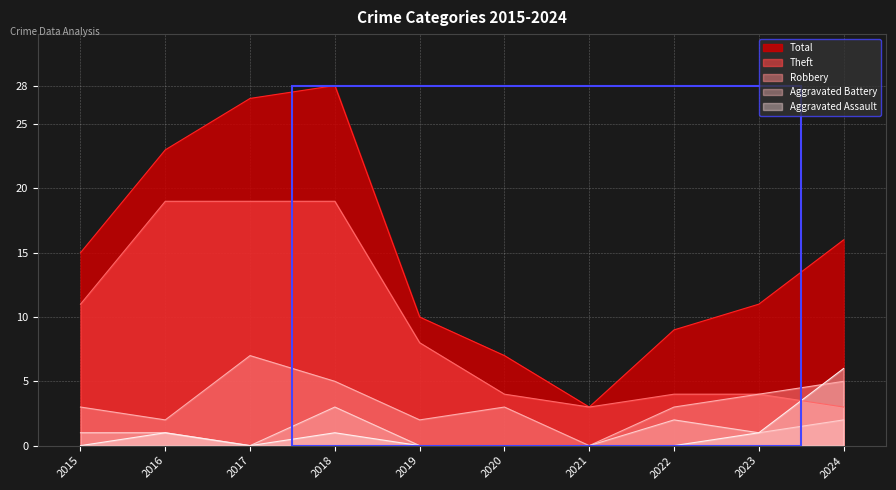

Which series changed the most between 2015 and 2022?

Theft